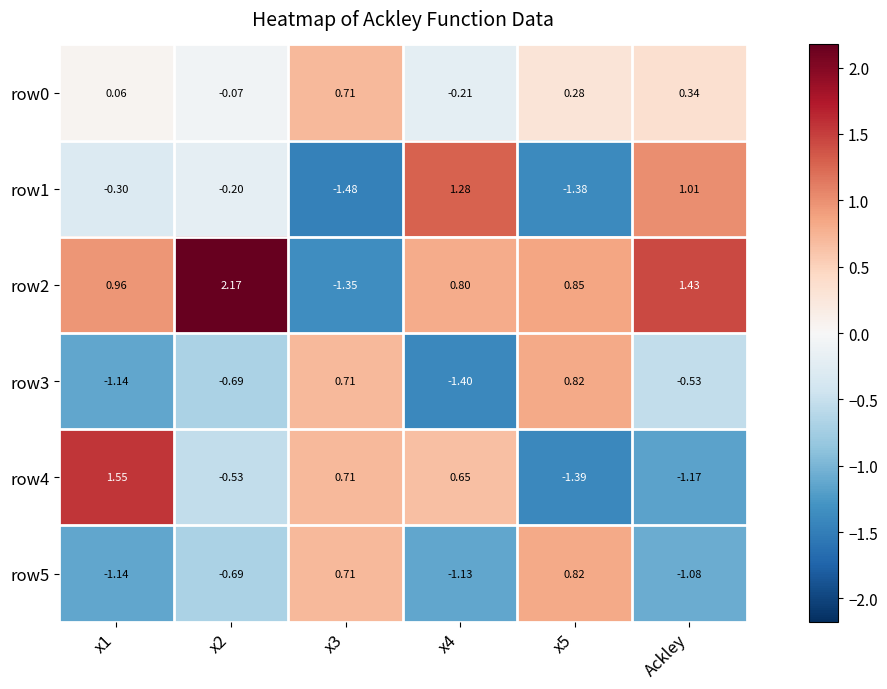

Is the value of row4 at Ackley greater than the value of row0 at x1?

No